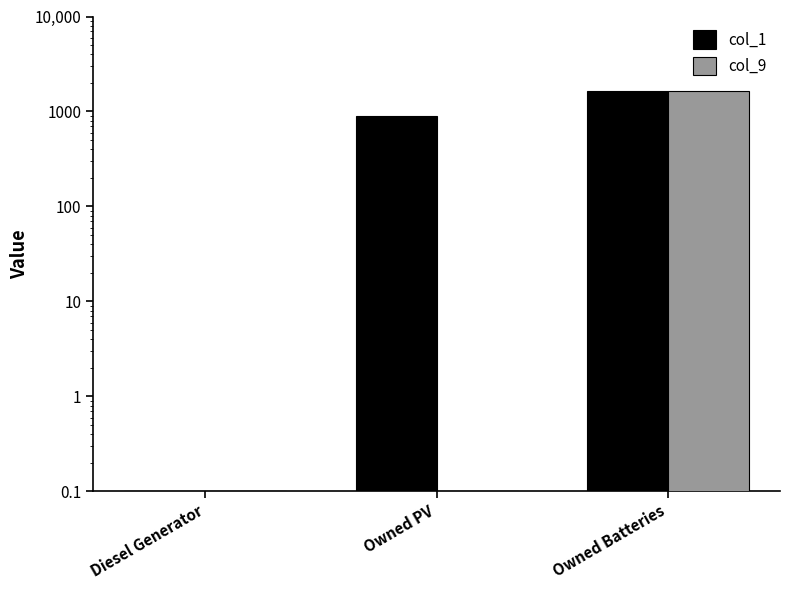

What value does the col_1 series have at Owned PV?

897.0